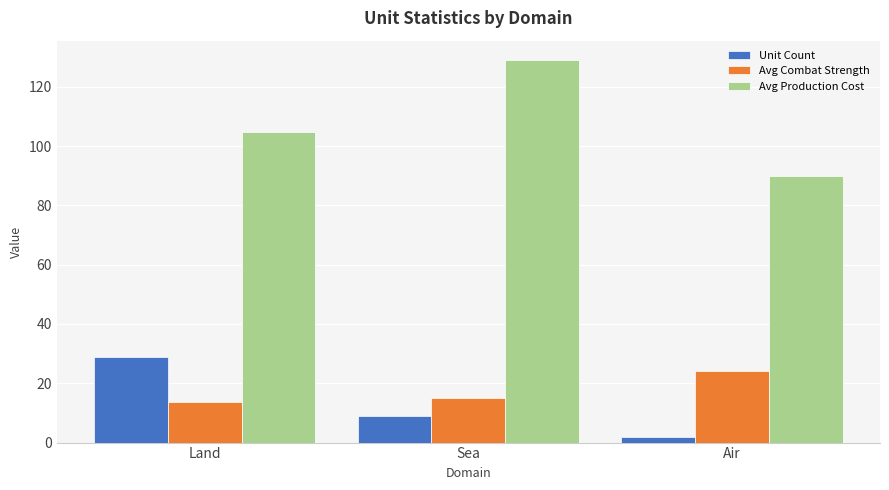

What are all the series names shown in the legend?

Unit Count, Avg Combat Strength, Avg Production Cost